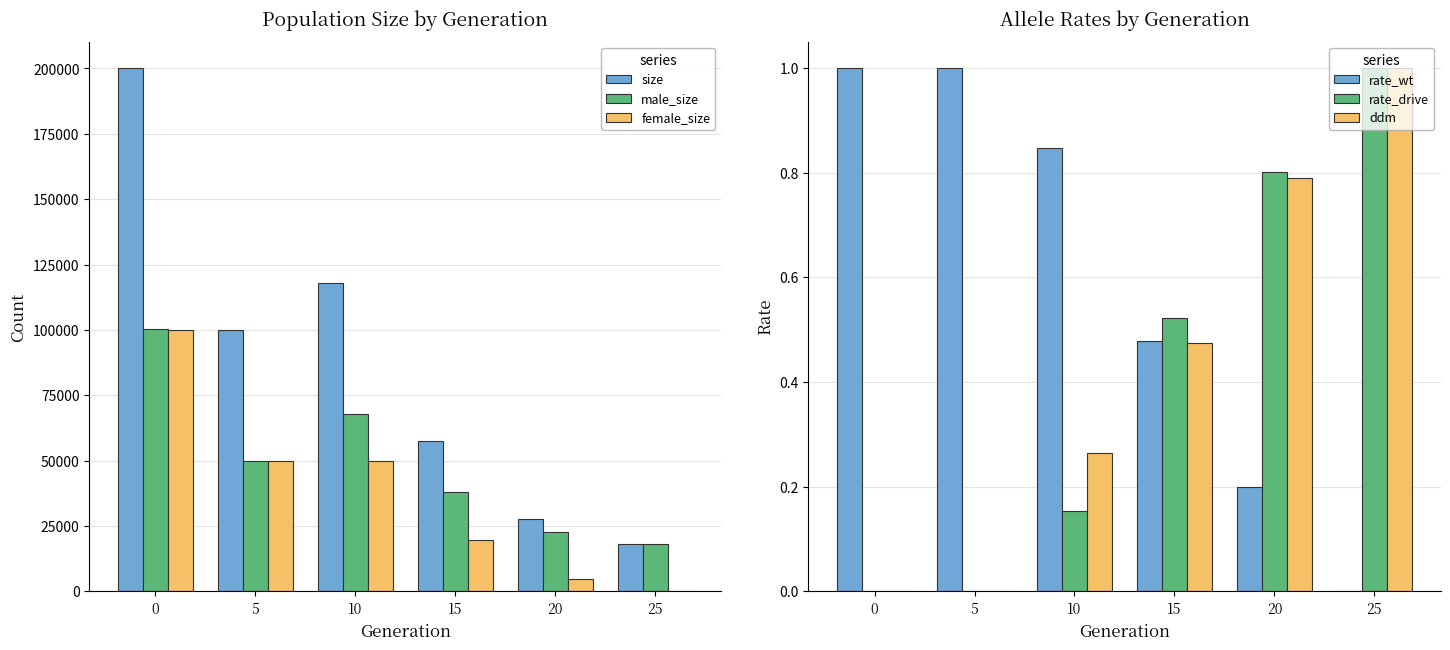

The value of female_size at 0 is 99985. True or false?

True